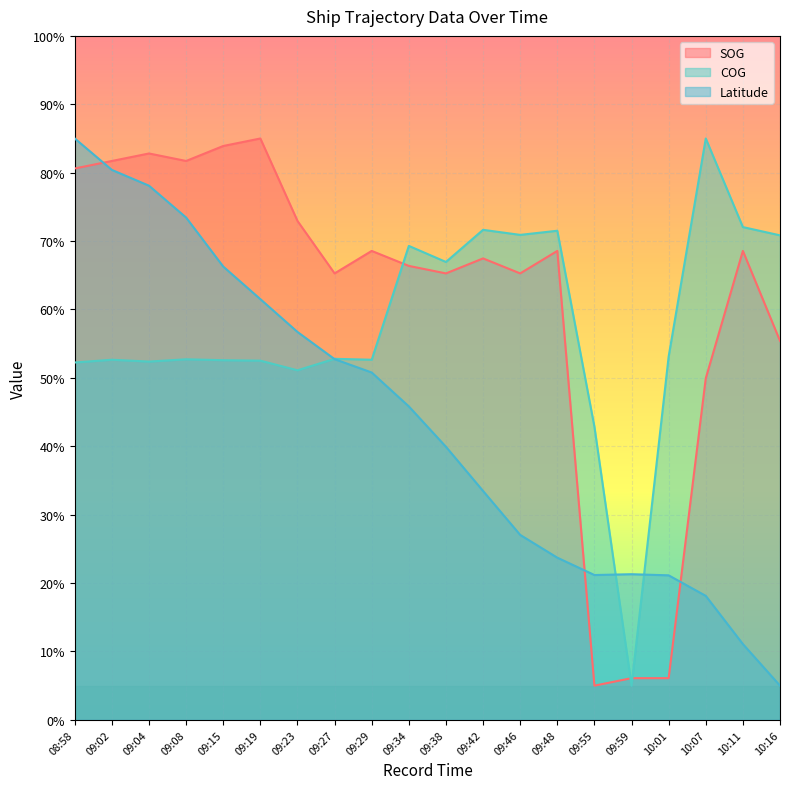

Which series has the largest range (max minus min)?

SOG